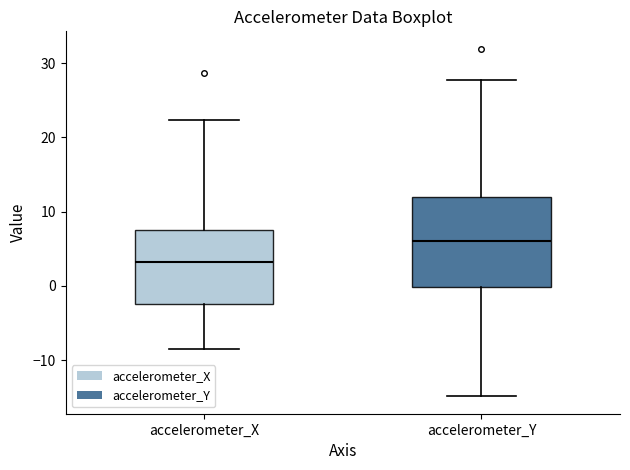

Comparing the boxes themselves (not the whiskers), which one is the tallest?

accelerometer_Y